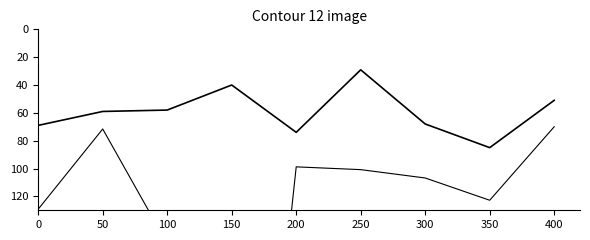

What is the difference between the highest and lowest values at 400?

19.0